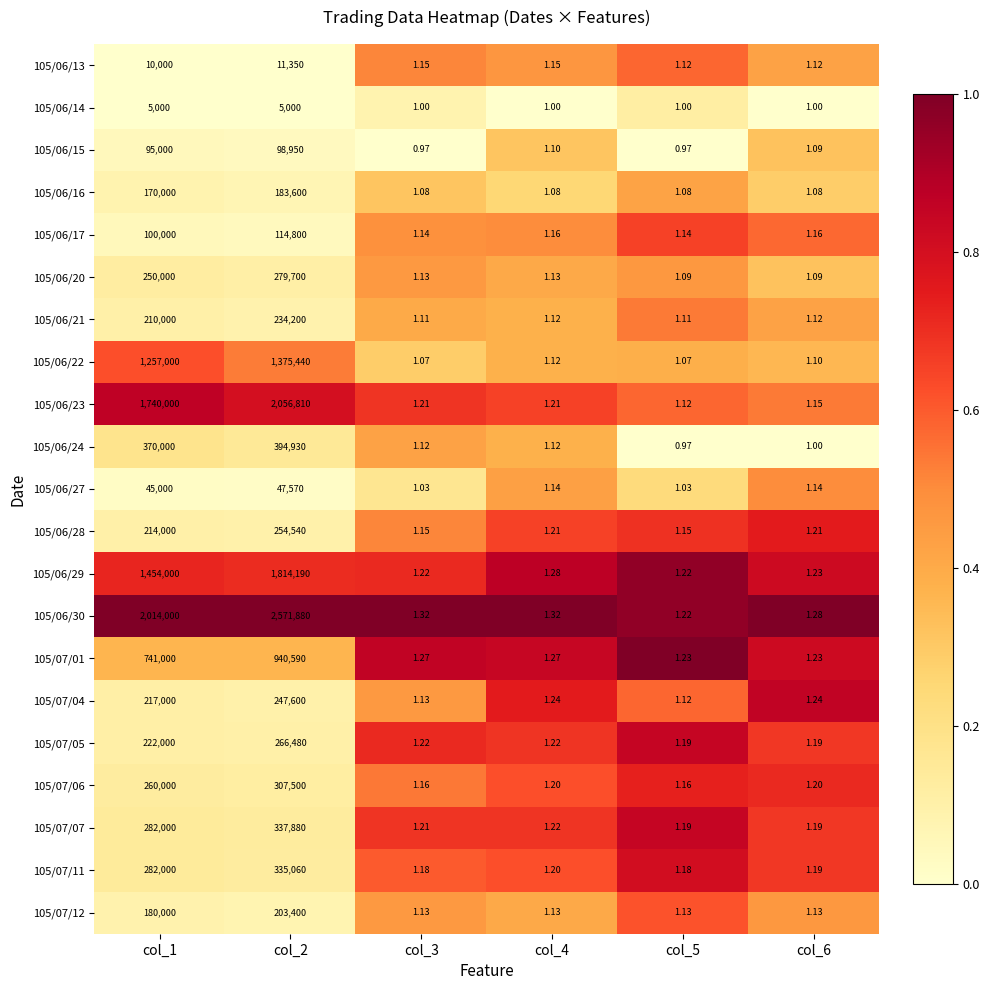

Is the value of 105/06/22 at col_5 greater than the value of 105/06/15 at col_4?

No